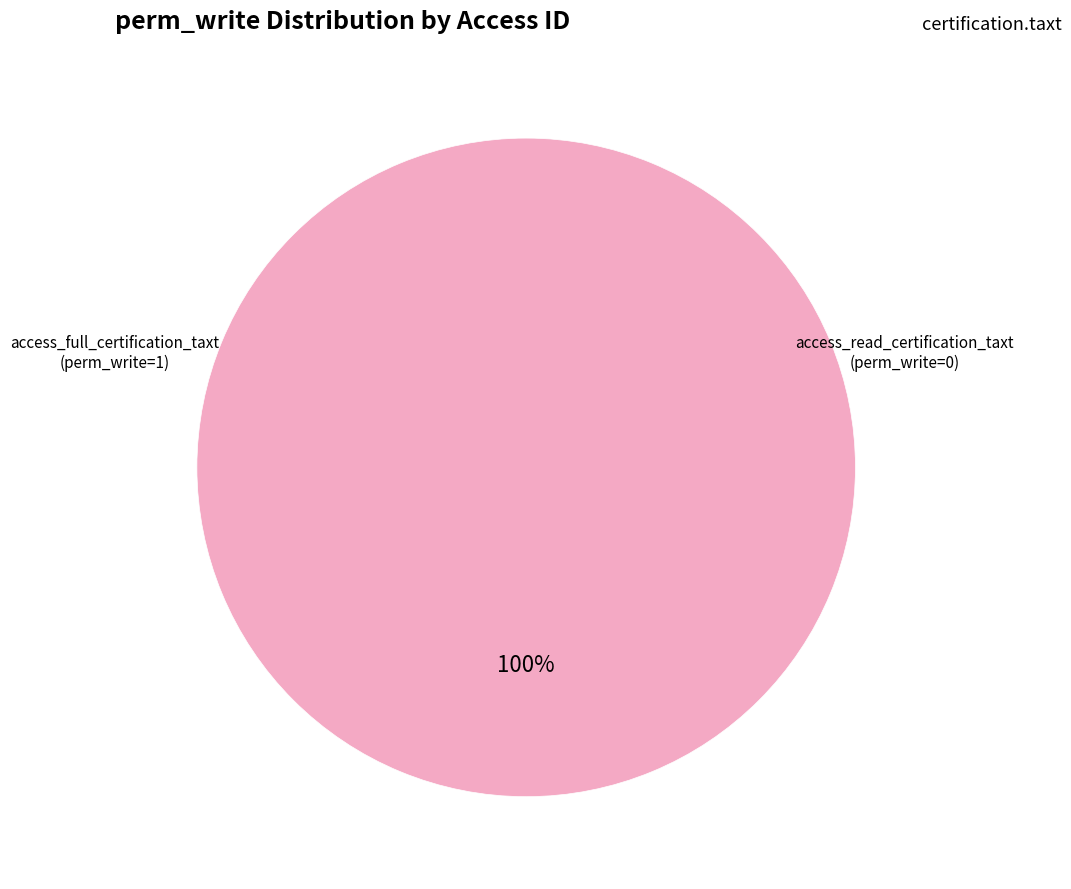

Is it true that access_read_certification_taxt is 0% of the pie?

True